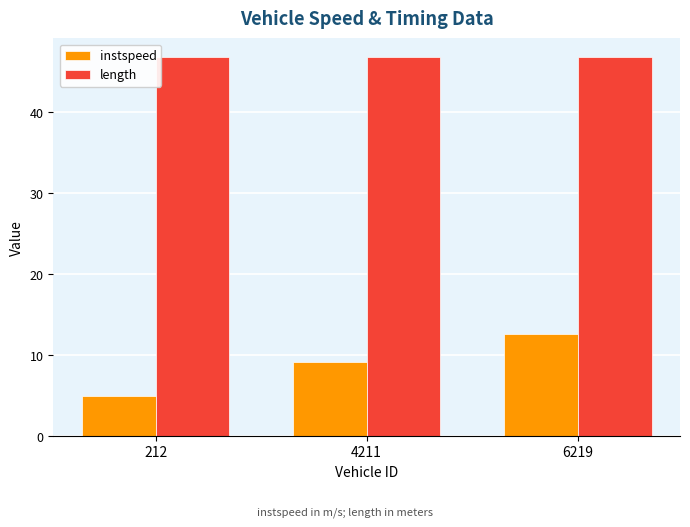

What are all the series names shown in the legend?

instspeed, length